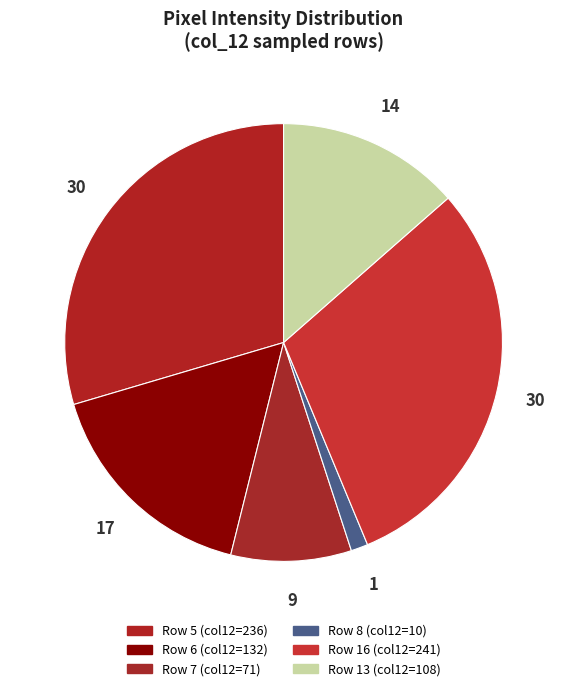

Rank the categories by value from lowest to highest.

Row 8 (col12=10), Row 7 (col12=71), Row 13 (col12=108), Row 6 (col12=132), Row 5 (col12=236), Row 16 (col12=241)